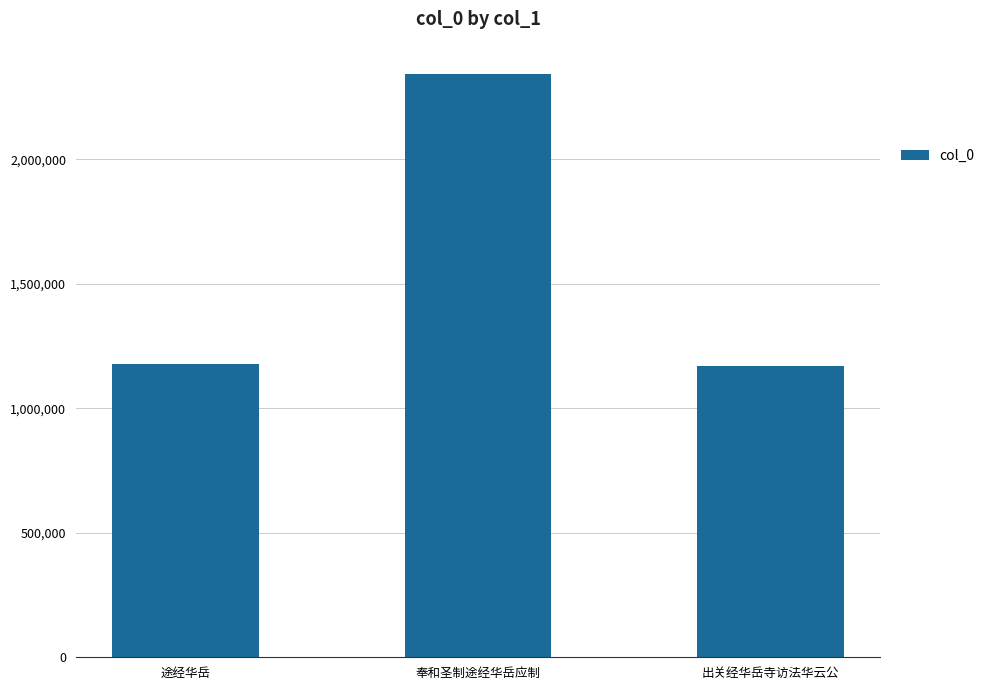

What is the difference between the maximum and minimum values?

1173308